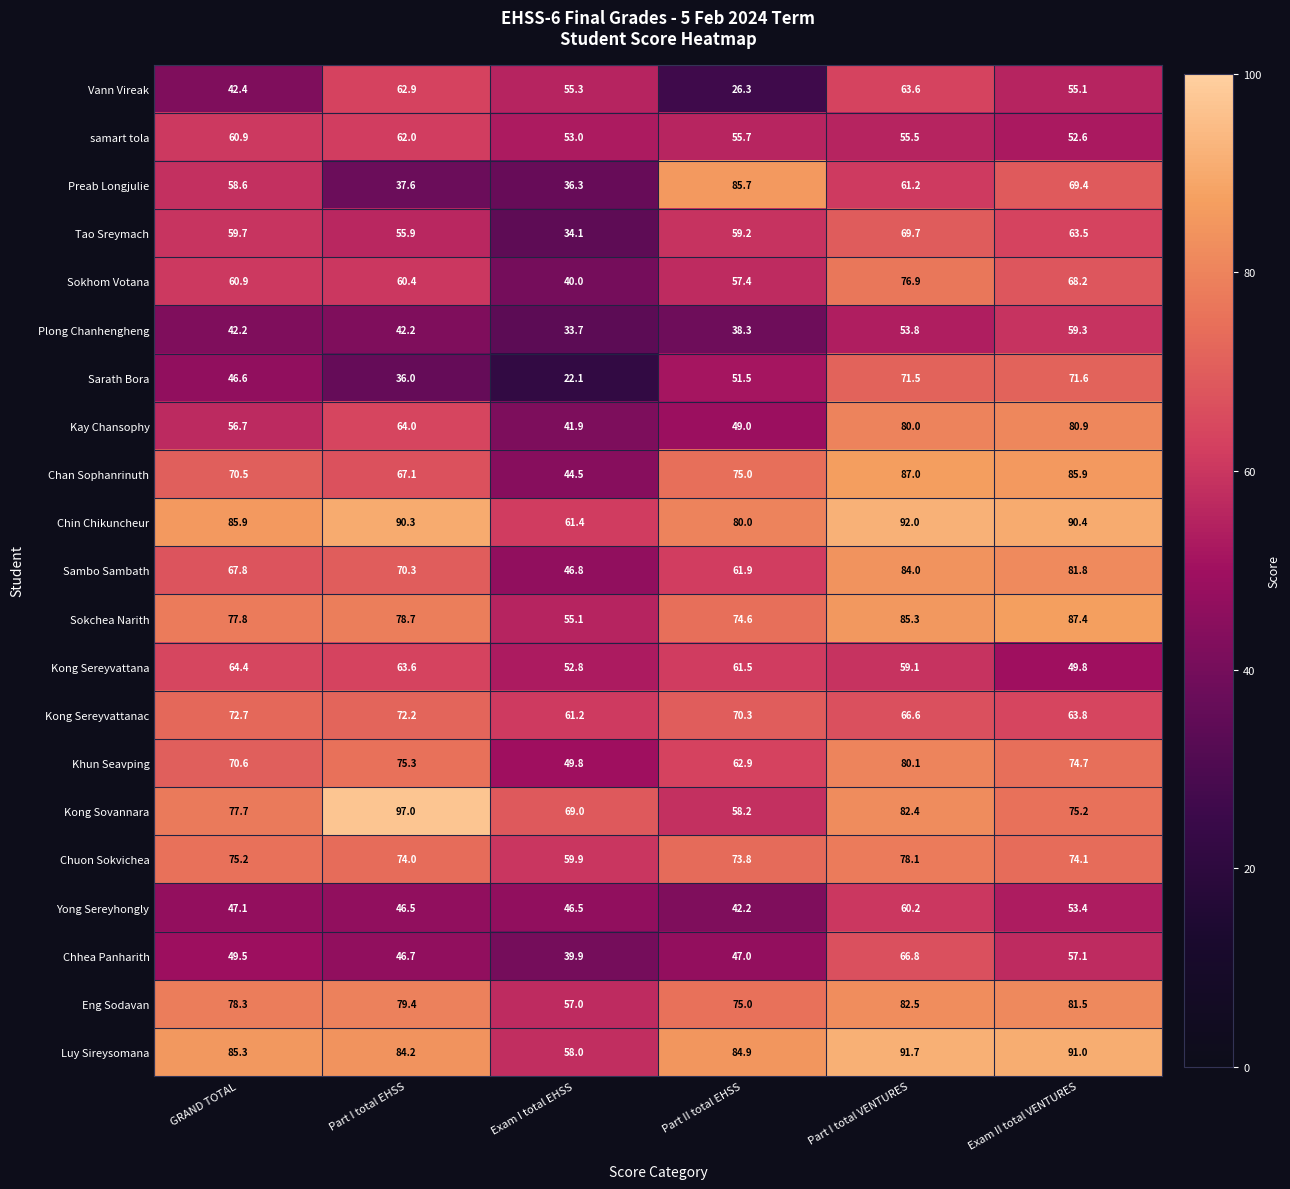

Which category has the lowest value in the Chhea Panharith series?

Exam I total EHSS